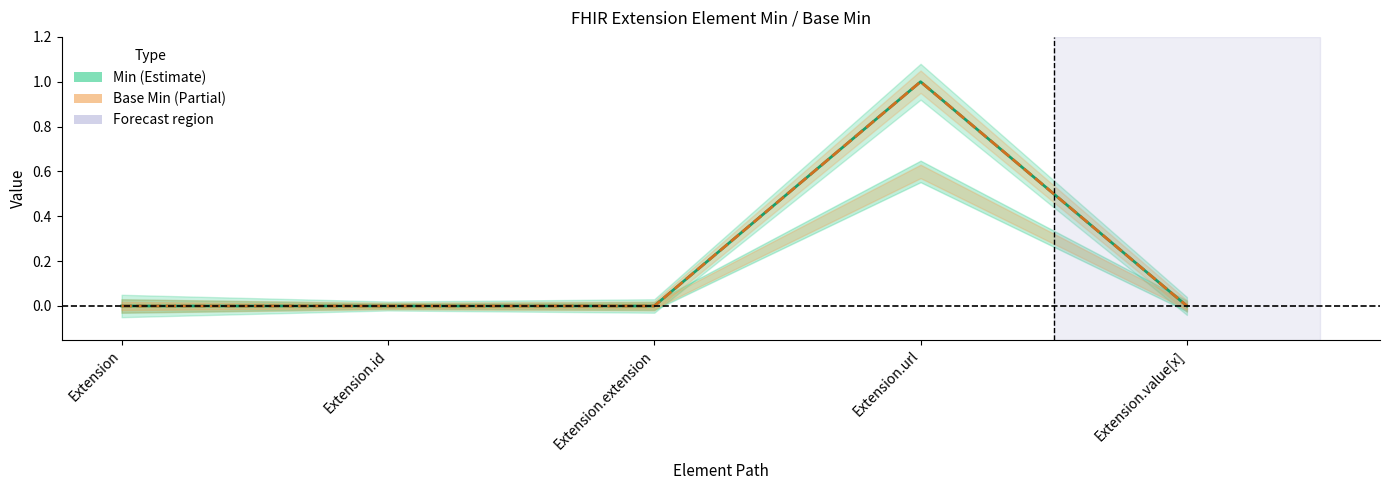

What position from the left is Extension.extension?

3